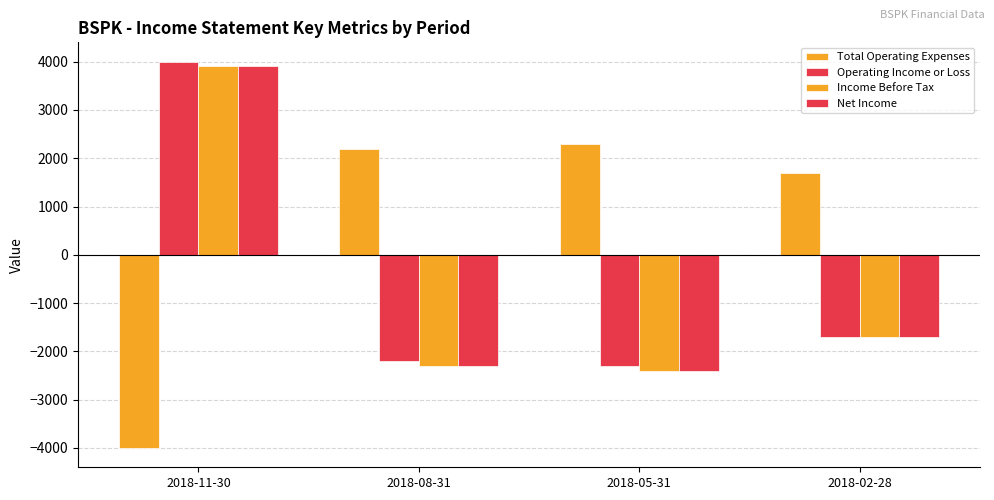

How many values in Total Operating Expenses are above zero?

3